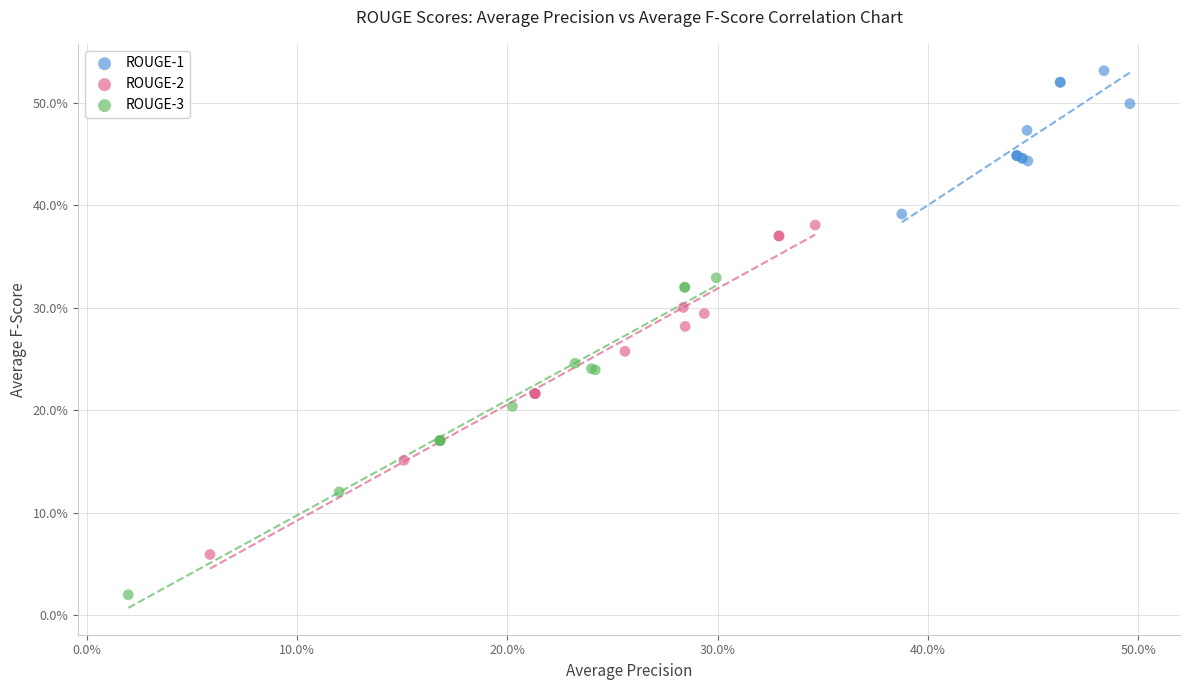

Which series has the largest Y range (max minus min)?

ROUGE-2